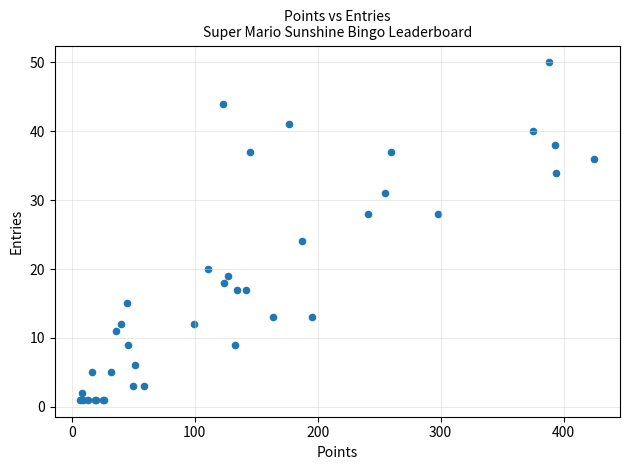

What Y value in the scatter plot is closest to 25?

24